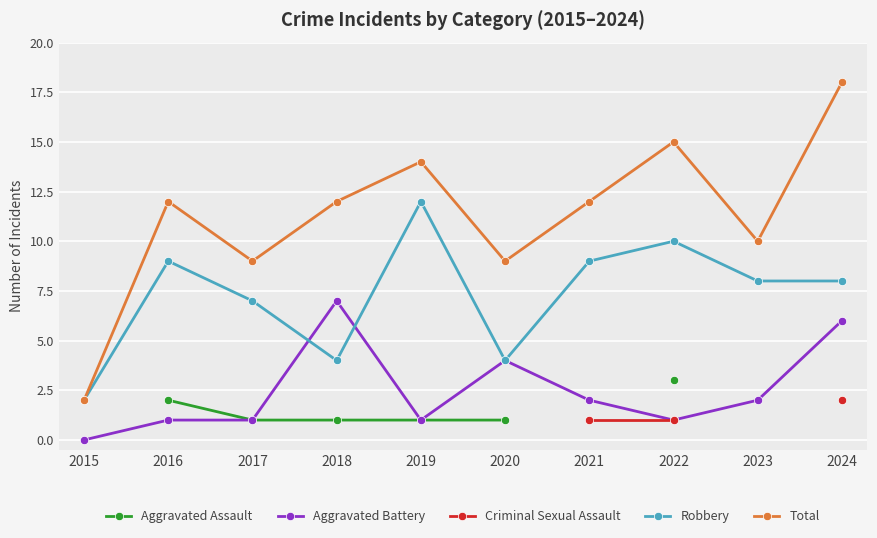

How many interior local valleys does the Total series have?

3